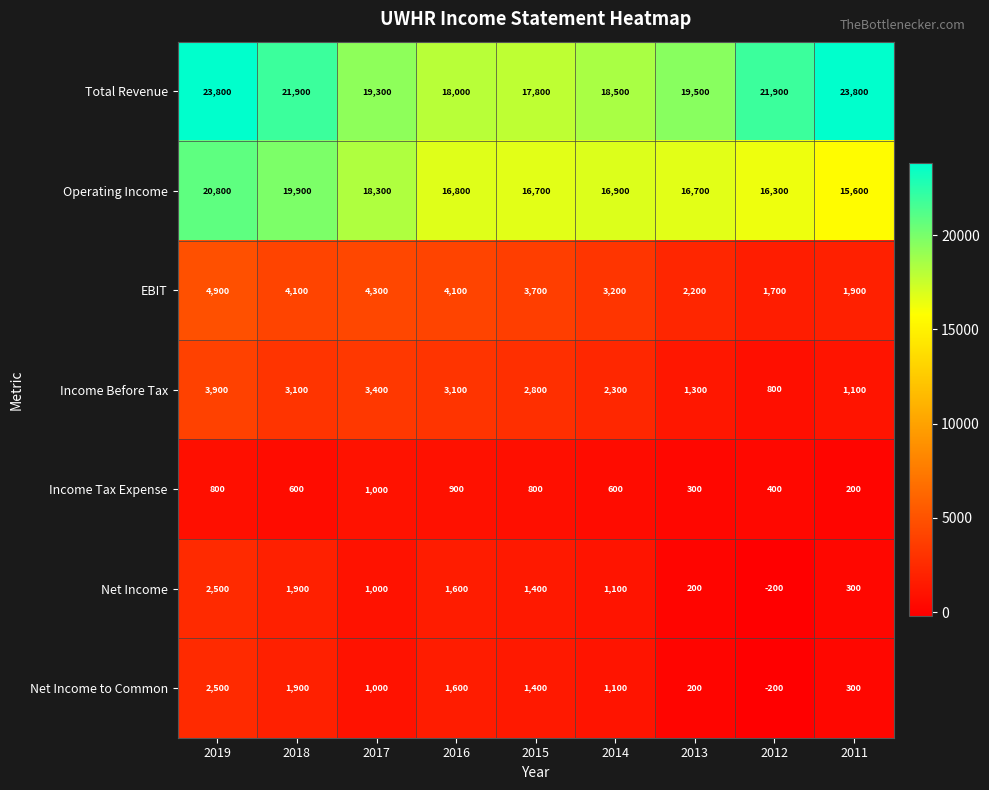

Rank the categories by Net Income value from lowest to highest.

2012, 2013, 2011, 2017, 2014, 2015, 2016, 2018, 2019